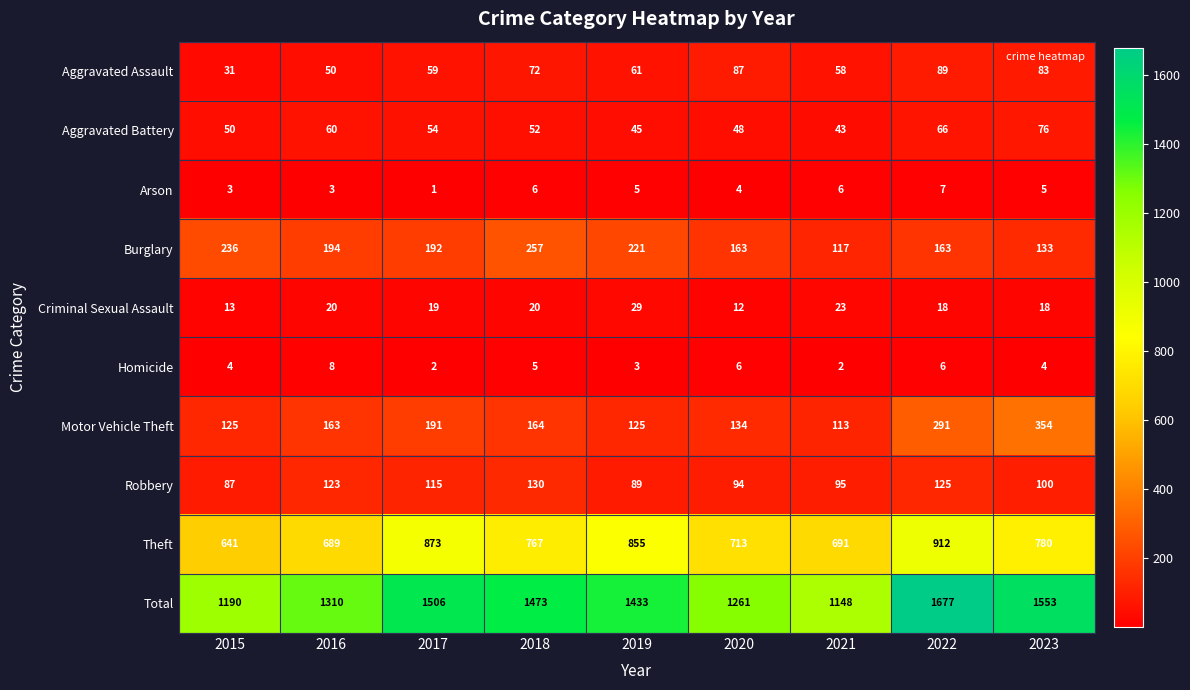

At which label is Homicide closest to 5?

2018